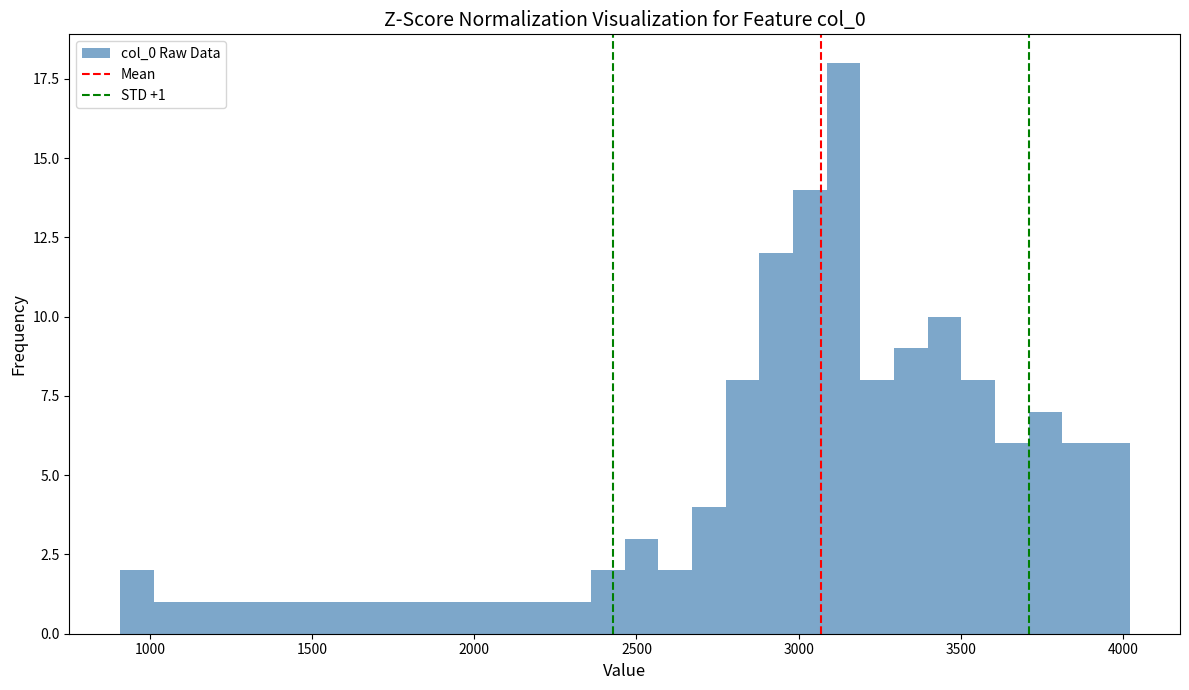

Read against the x-axis, roughly where is the centre of the tallest bar?

3150